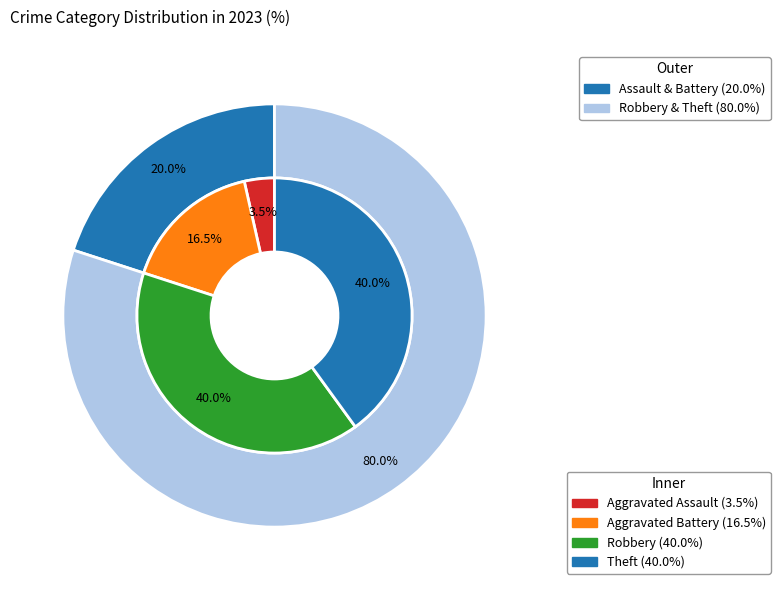

Does Theft represent more than half of the total?

No